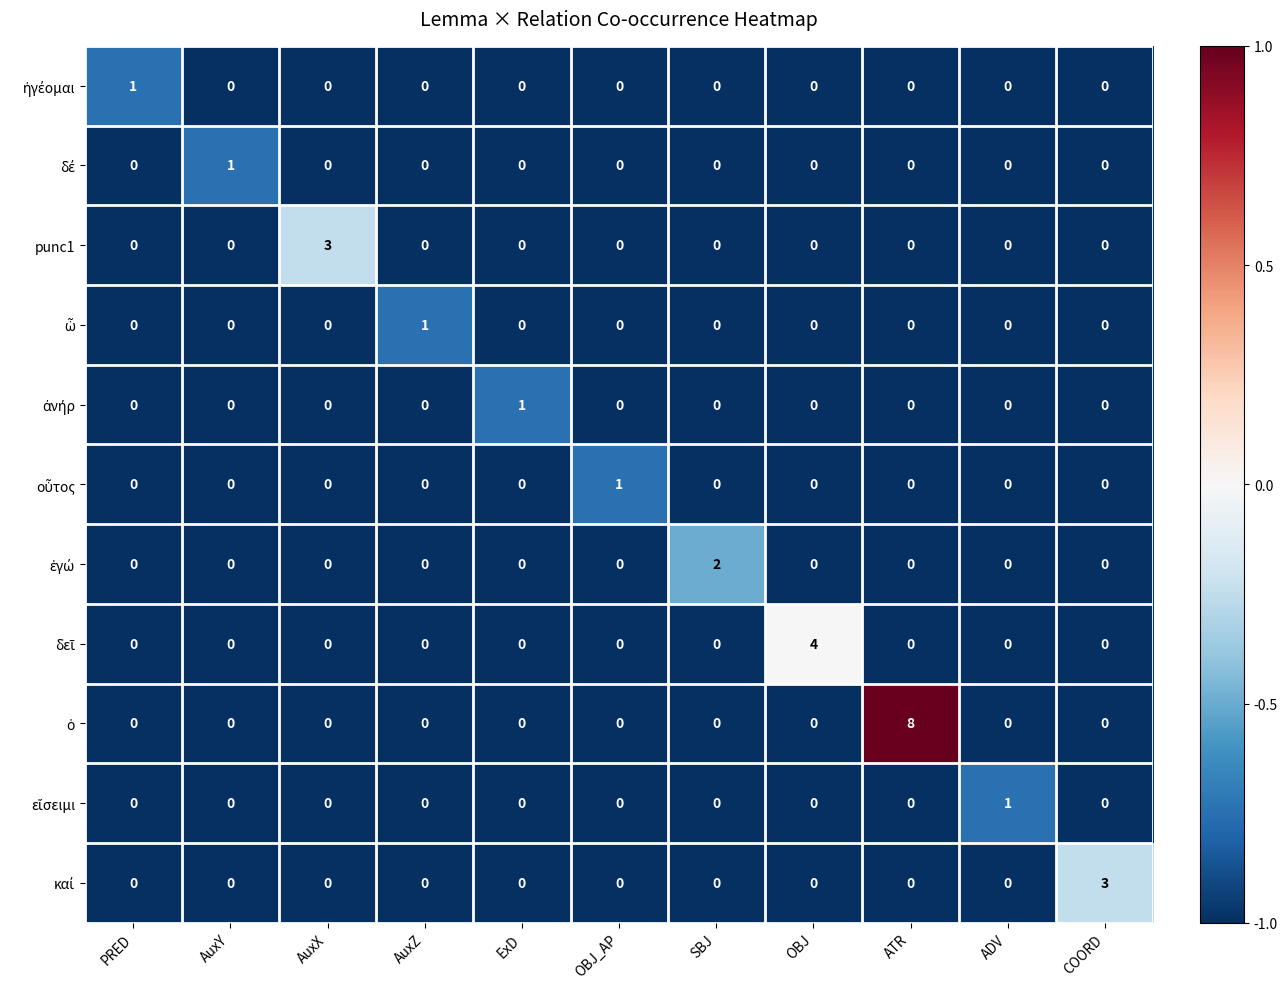

What is the spread (max minus min) of values at AuxX?

3